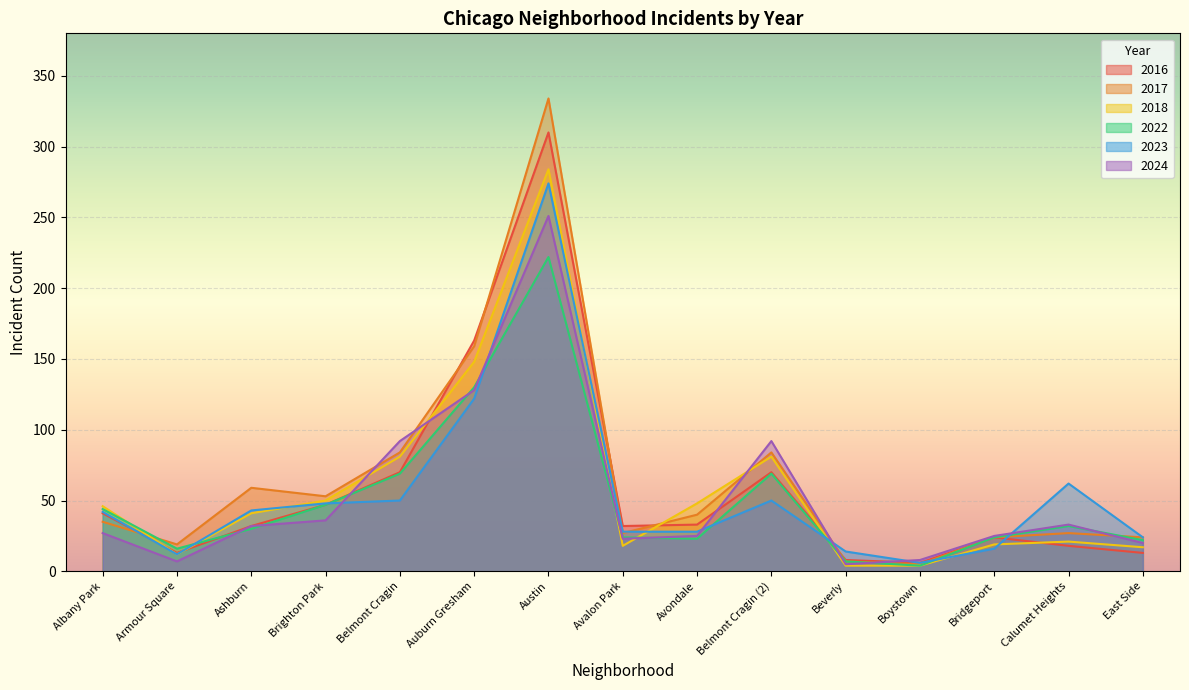

True or false: 2023 has a value of 5 at Beverly.

False